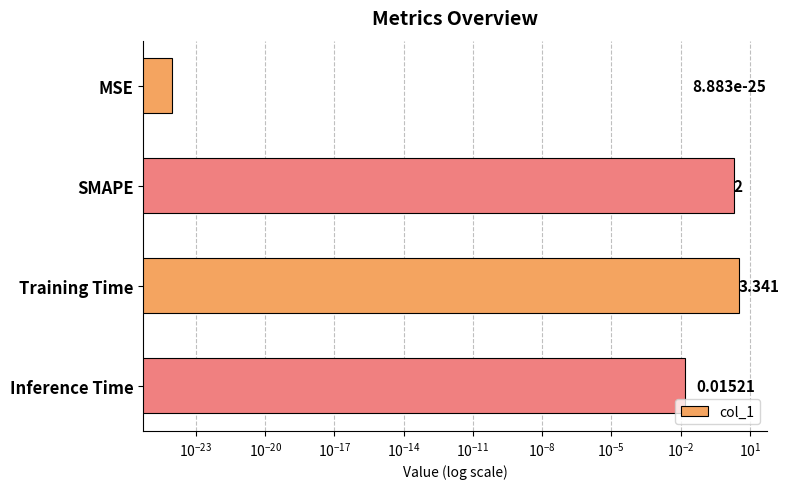

Does the chart contain any negative values?

No